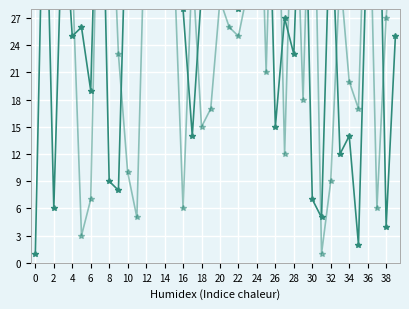

At how many categories does at least one series exceed 25?

35